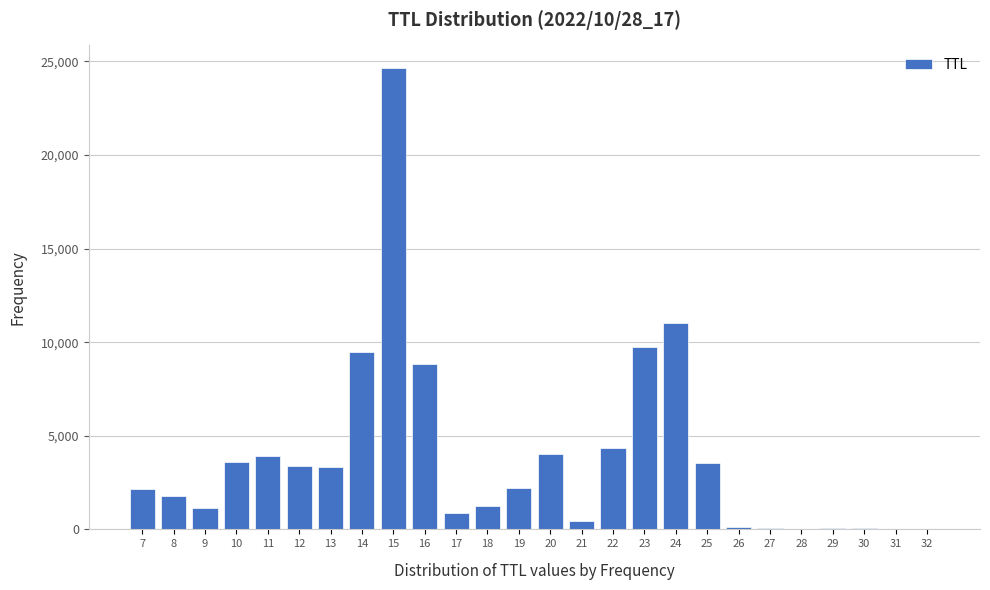

The value at 8 is 2795. True or false?

False